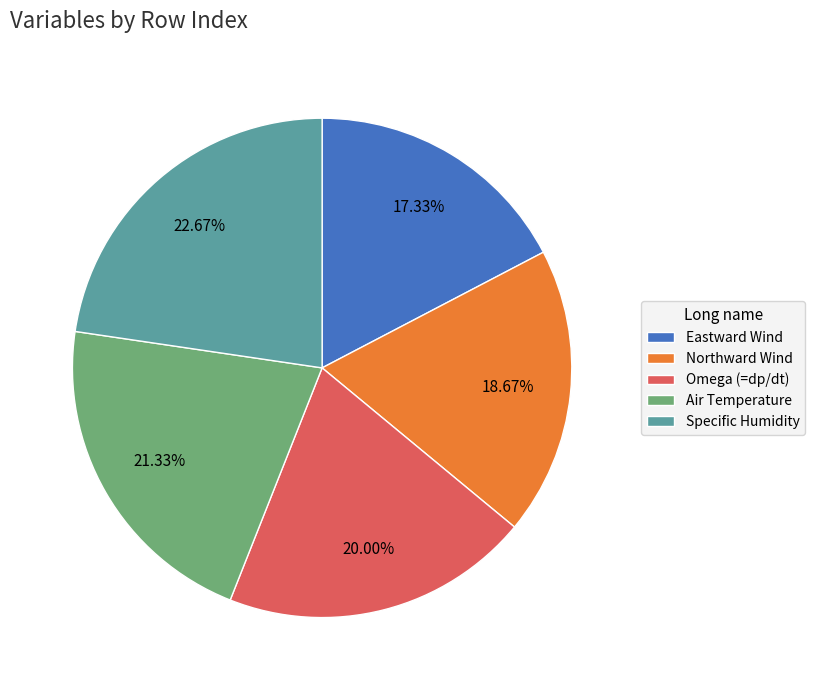

To the nearest percent, what is the combined percentage of Omega (=dp/dt) and Eastward Wind?

37%